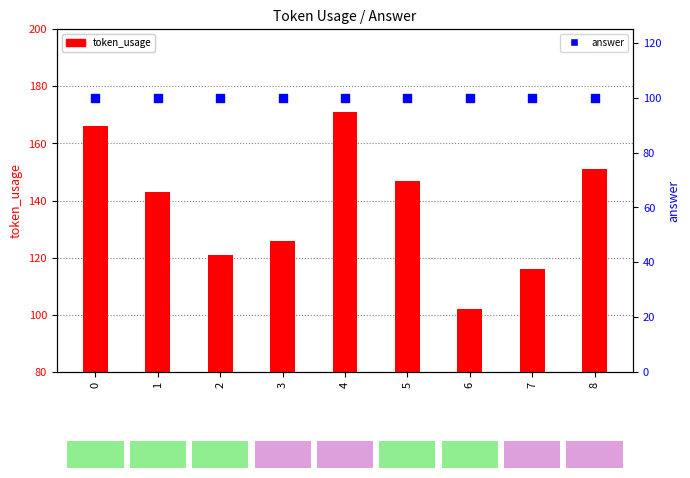

What are all the series names shown in the legend?

token_usage, answer